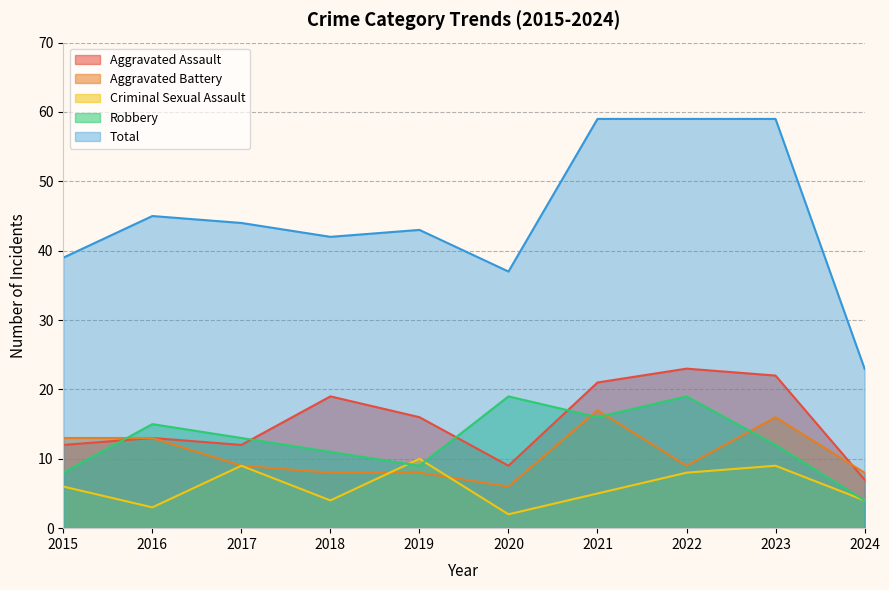

After their last crossing, which series has the higher values: Aggravated Battery or Aggravated Assault?

Aggravated Battery